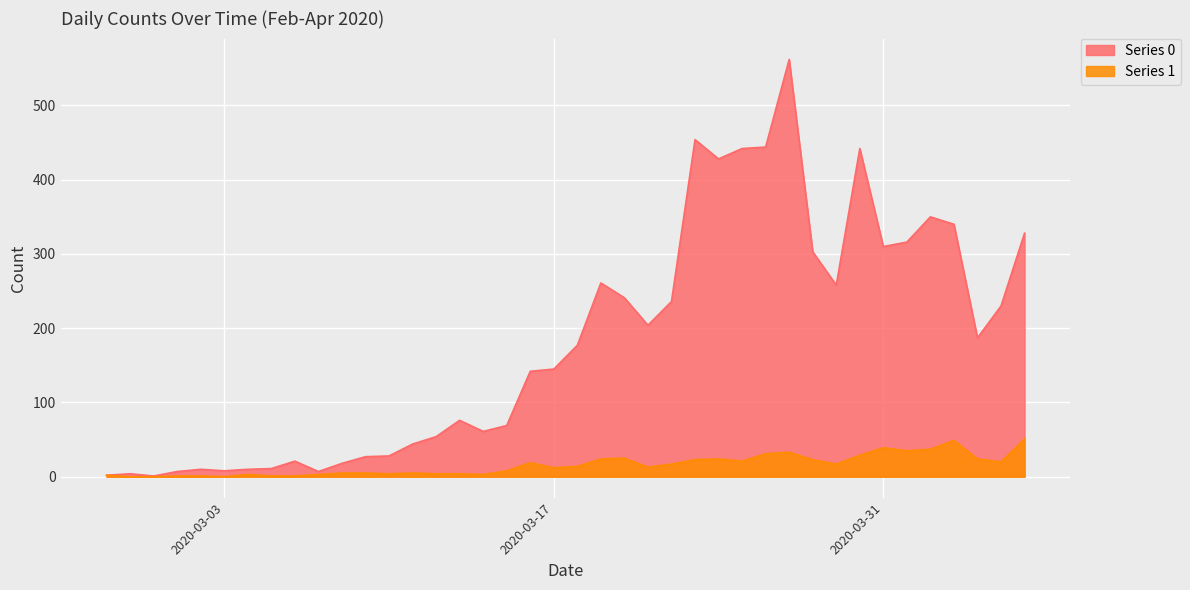

What is the average value of the Series 0 series?

181